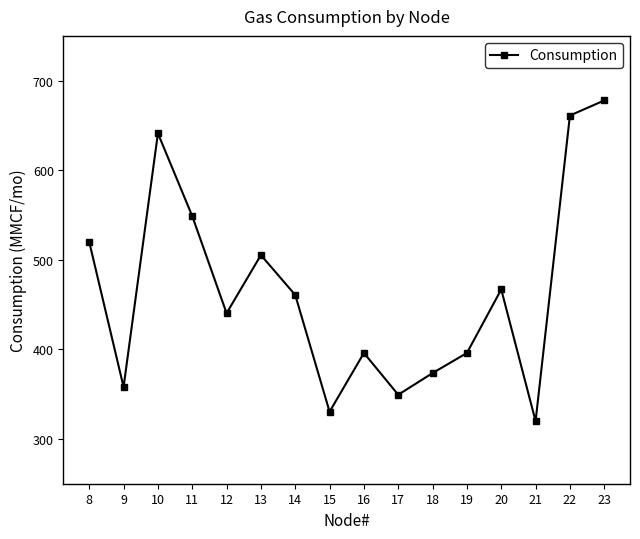

What is the value of the 7th point from the left?

460.7